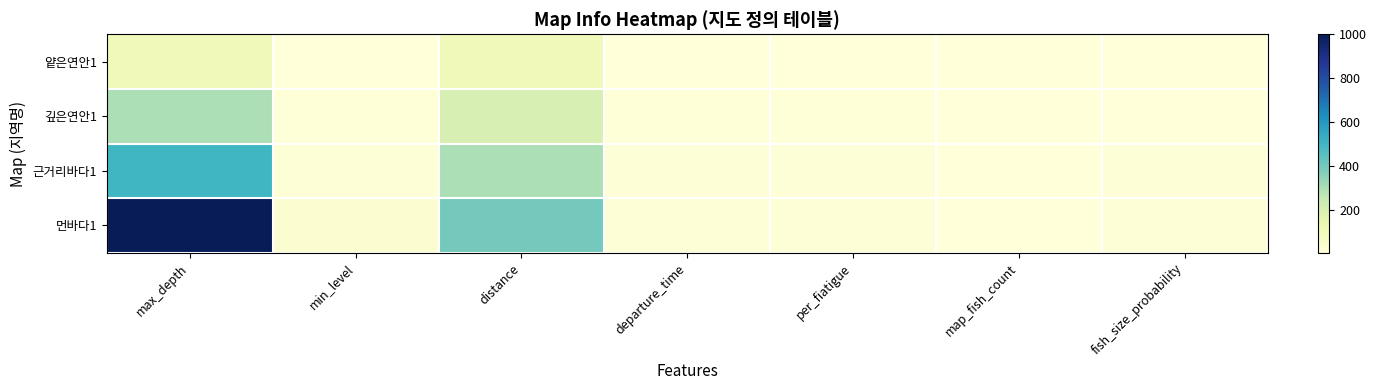

What is the total value across all series at fish_size_probability?

45